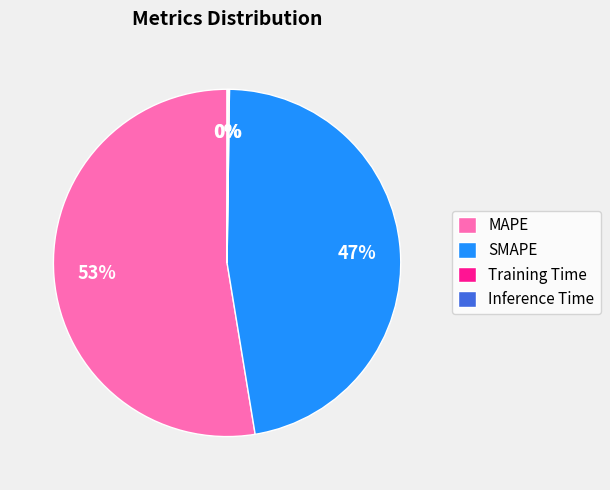

Is it true that SMAPE is 59% of the pie?

False